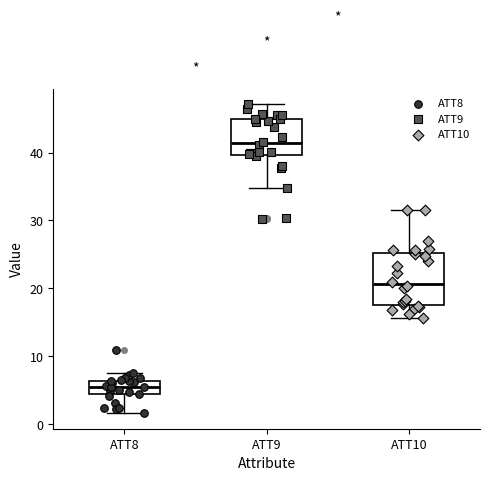

Reading left to right, transcribe this box plot: for each box, give where its median line is, the range the box spans, and where its two whiskers end, as read against the y-axis. The values are not printed on the chart, so give them approximately, as read against the axis.

ATT8: median 6 (inside the box), box 4 to 6, whiskers 2 to 8
ATT9: median 41, box 40 to 45, whiskers 35 to 47
ATT10: median 21, box 18 to 25, whiskers 16 to 32